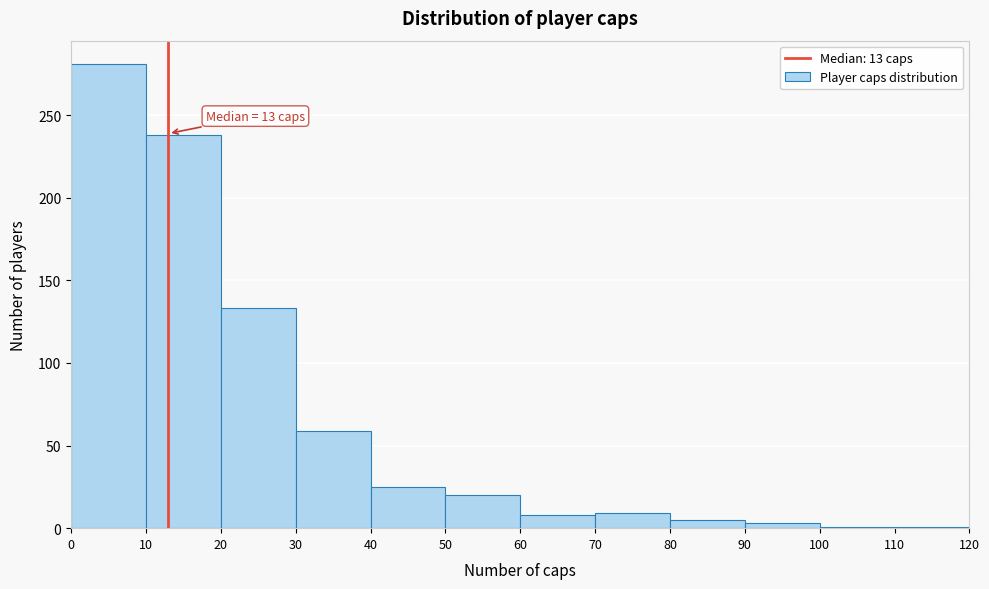

Over which range of the x-axis is the bar tallest?

0 to 10